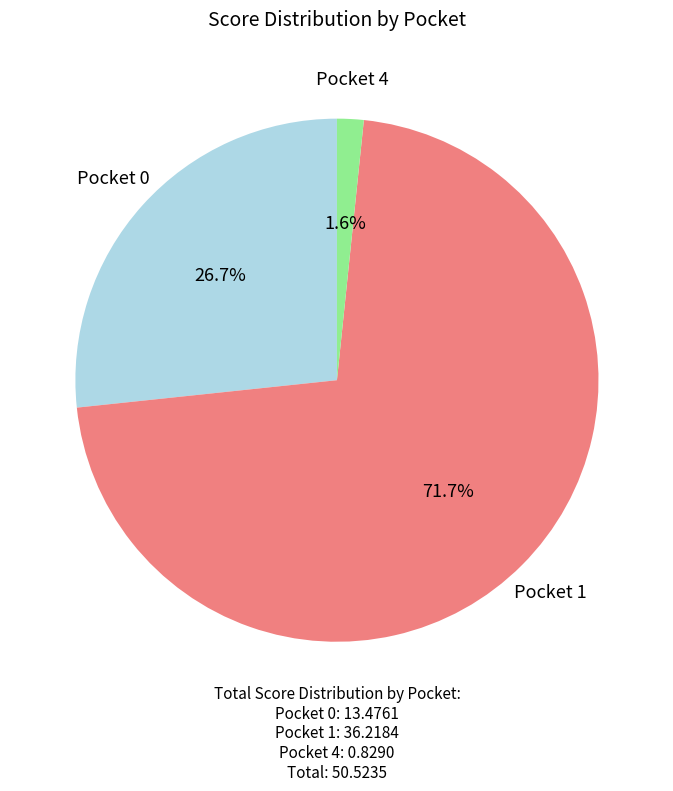

Does Pocket 1 represent more than half of the total?

Yes